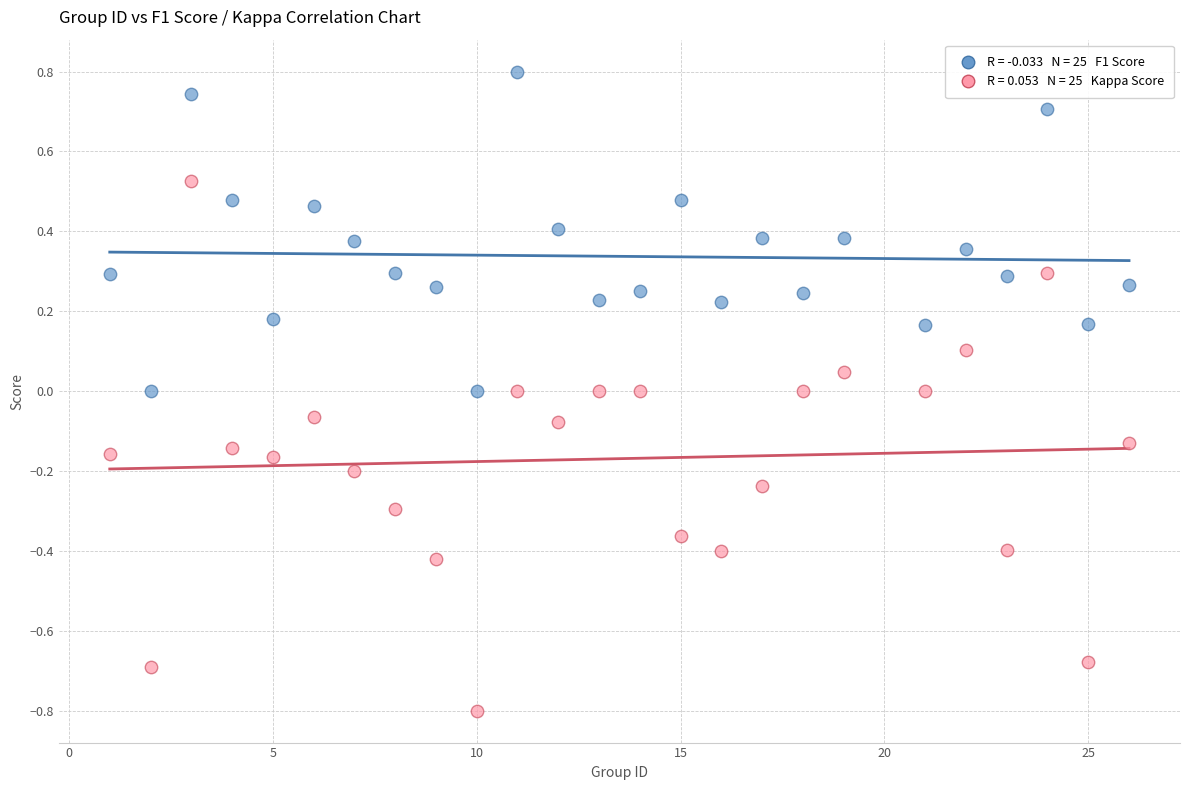

Across all data points, what is the range of Y values (max minus min)?

1.6